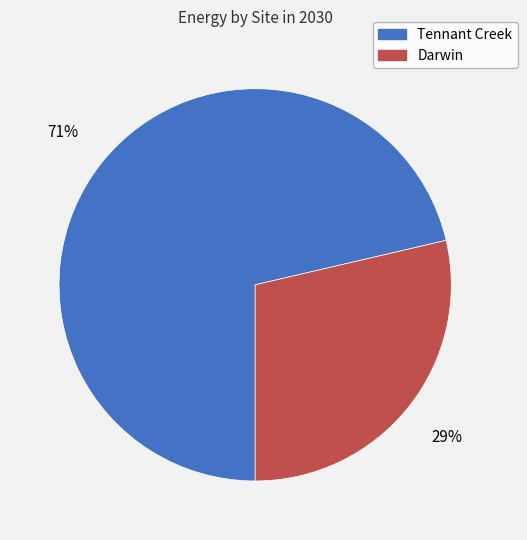

Combined, do Darwin and Tennant Creek account for over 50%?

Yes